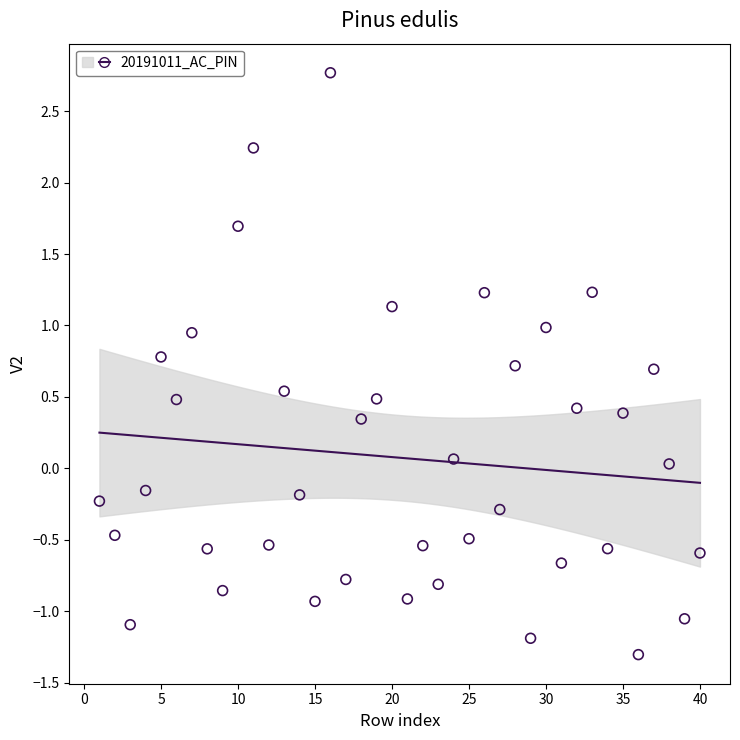

What is the range of Y values (max minus min)?

4.1